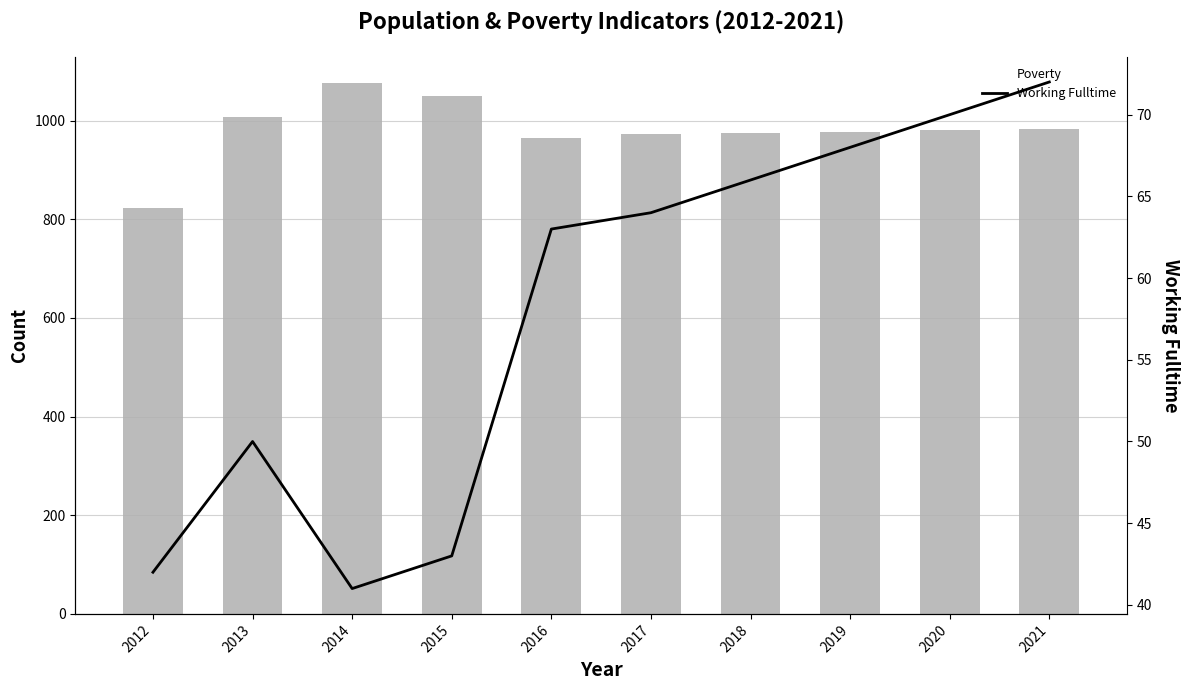

Is it true that Working Fulltime equals 33 at 2021?

False